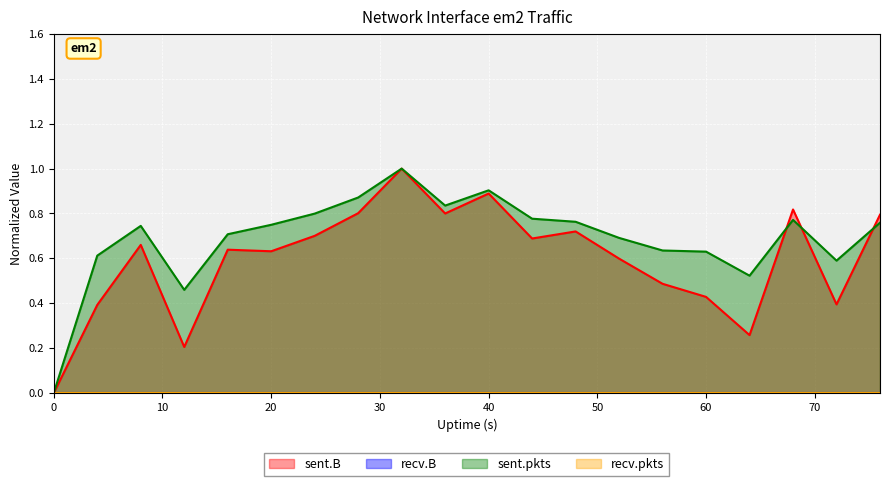

Between 60 and 20, which is larger?

20